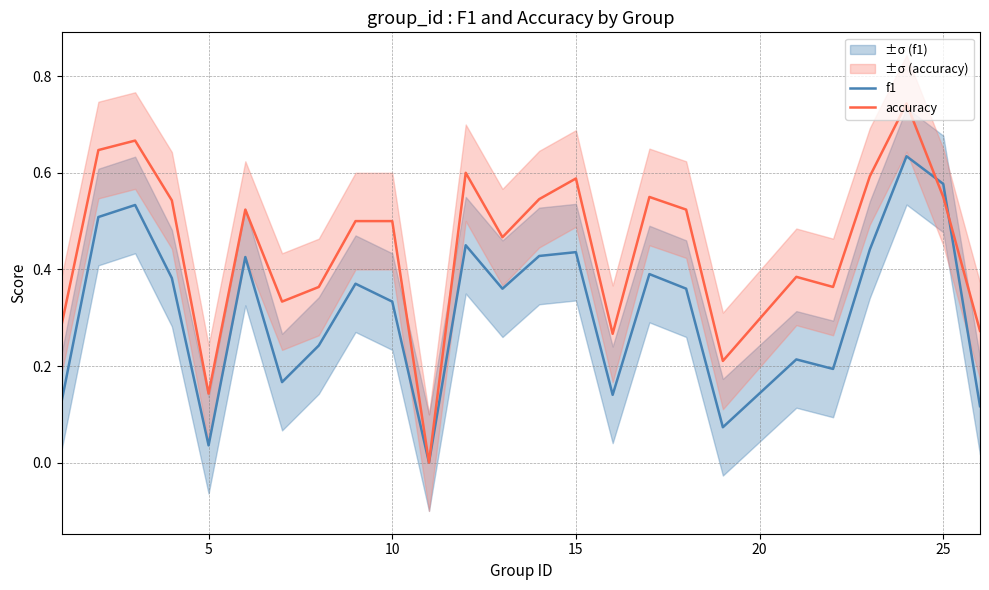

What is the value of the f1 point at the 25th from the left?

0.1